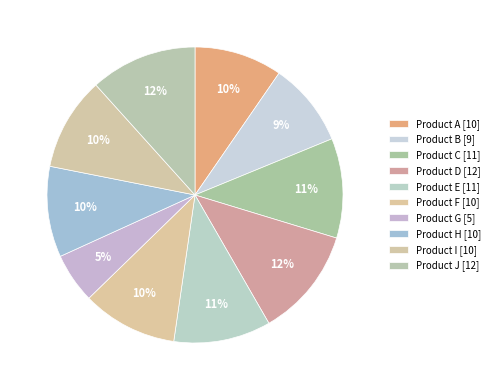

Does any single category account for the majority?

No